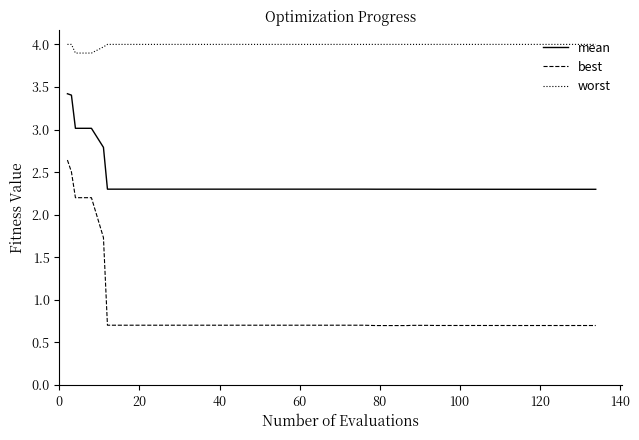

True or false: best and mean intersect in this chart.

False